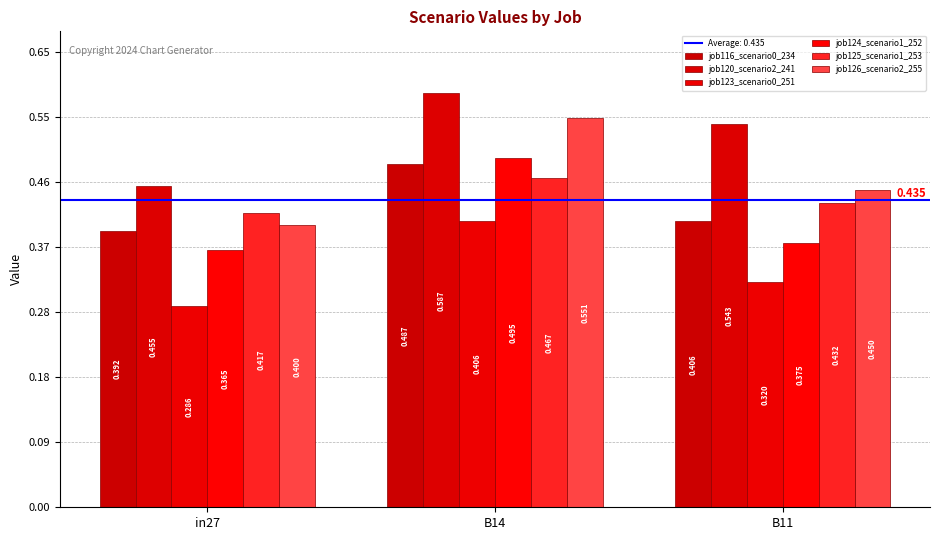

The value of job125_scenario1_253 at B11 is 0.2. True or false?

False